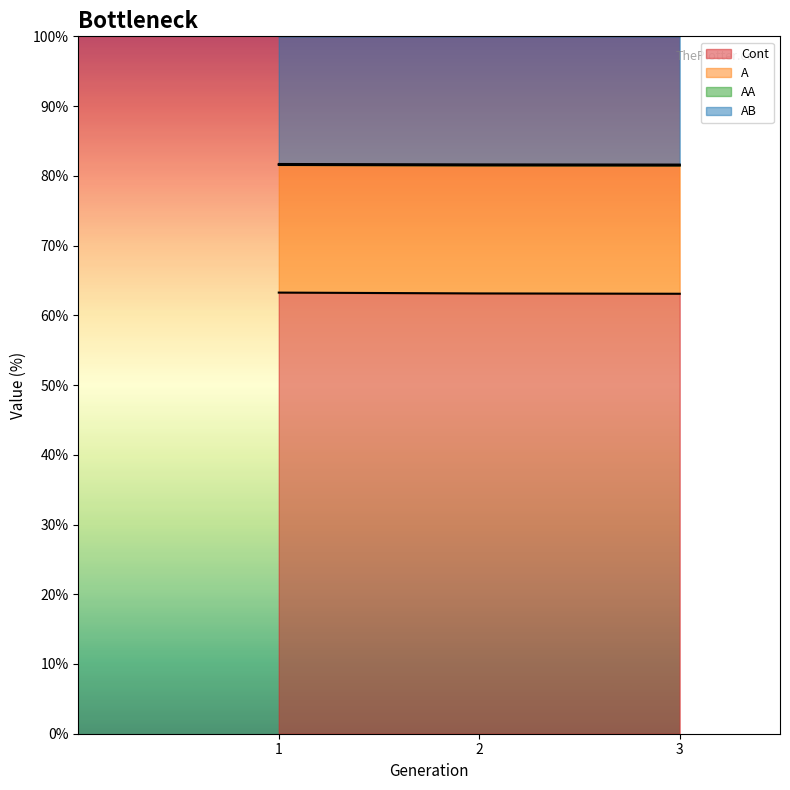

The value of Time at 1 is 81.7. True or false?

True